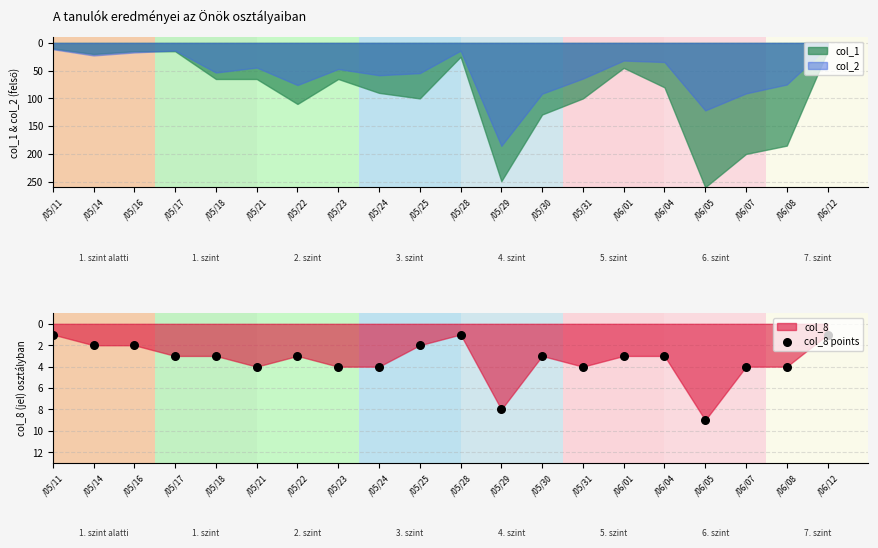

Between /05/30 and /05/17, which is larger?

/05/30